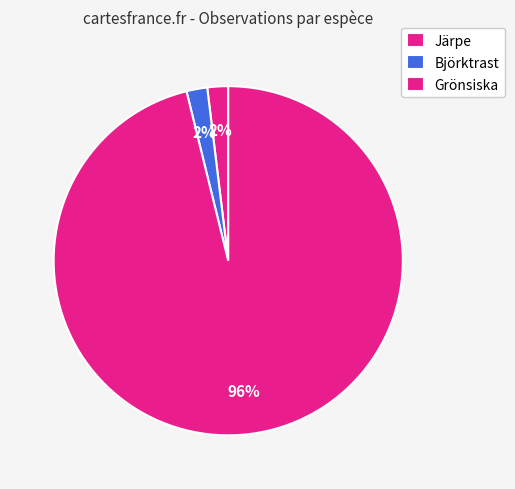

The Grönsiska slice represents 82% of the pie. True or false?

False